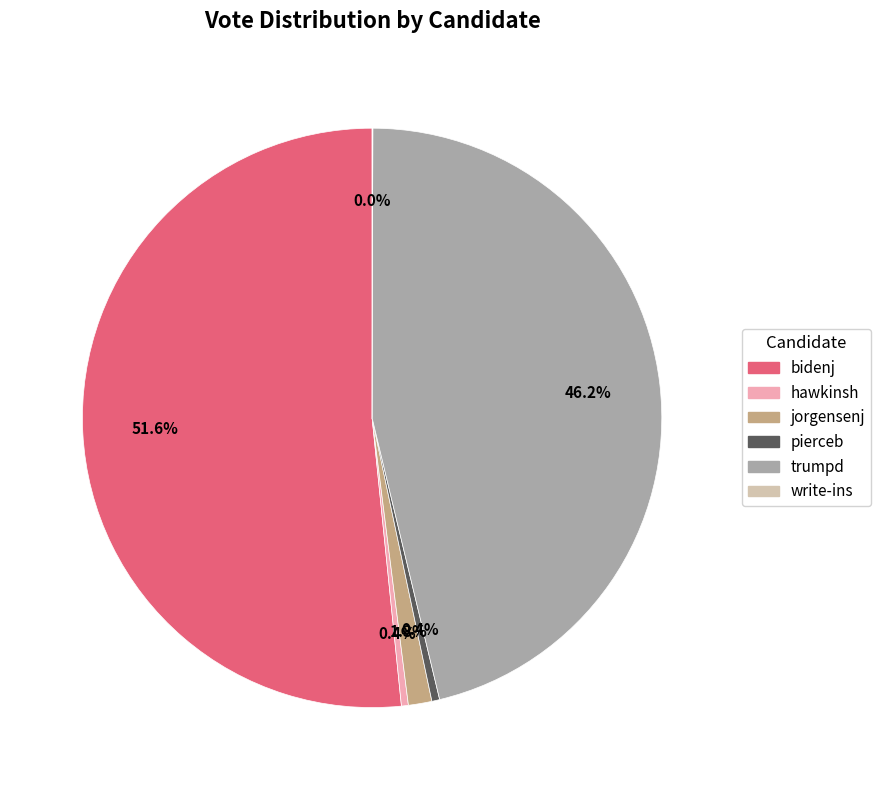

Does trumpd account for over 50% of the chart?

No